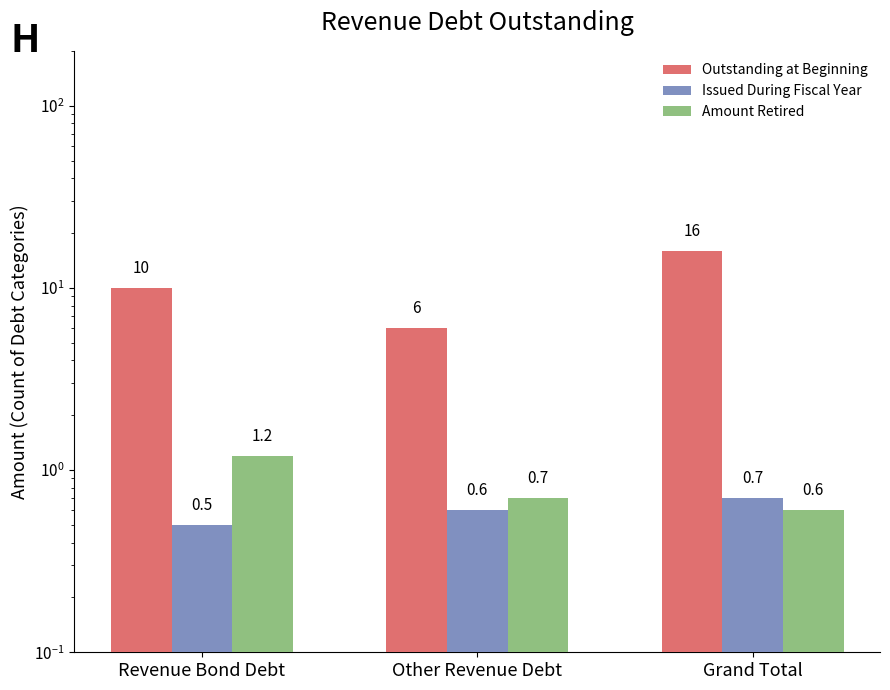

How many series are shown in this chart?

3